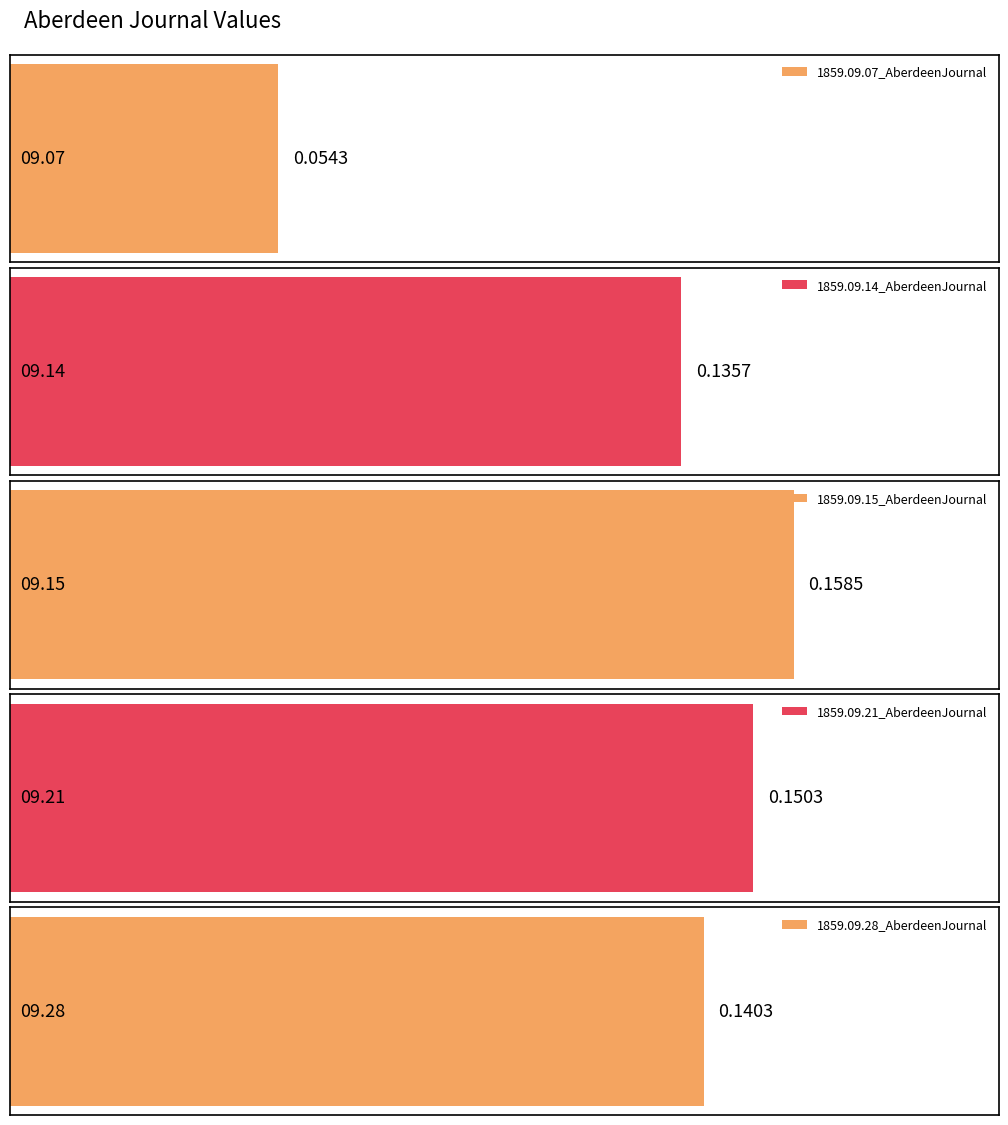

What is the label of the 5th bar from the right?

1859.09.07_AberdeenJournal